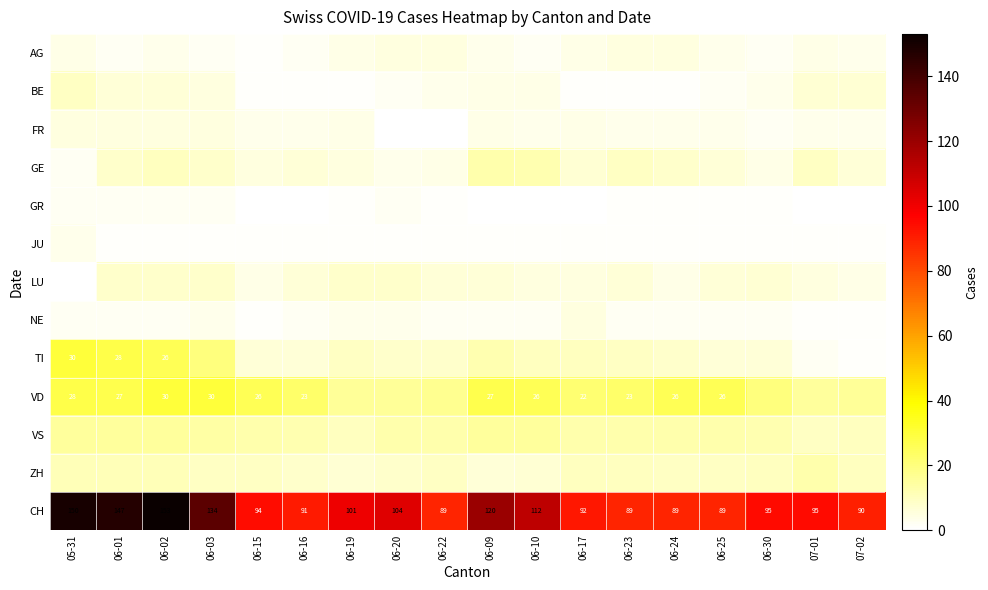

The value of CH at 06-15 is 94. True or false?

True